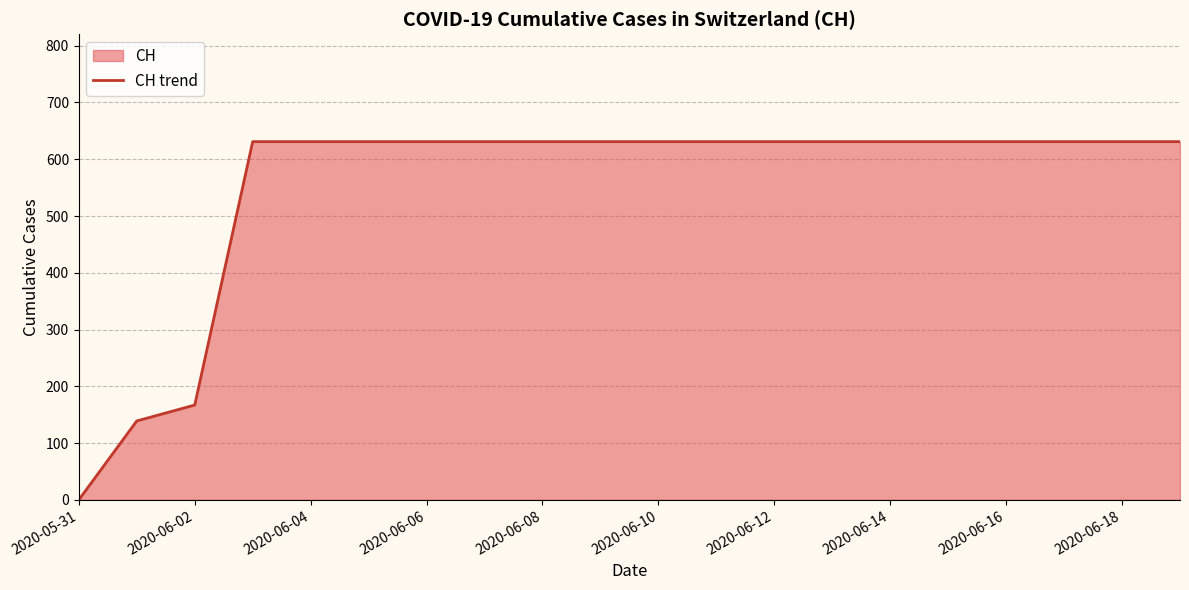

Approximately how many times larger is the value at 13 compared to 17?

1.0